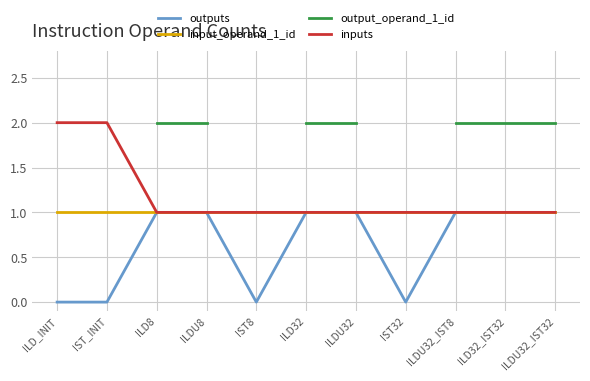

What is the label of the 6th point from the right?

ILD32